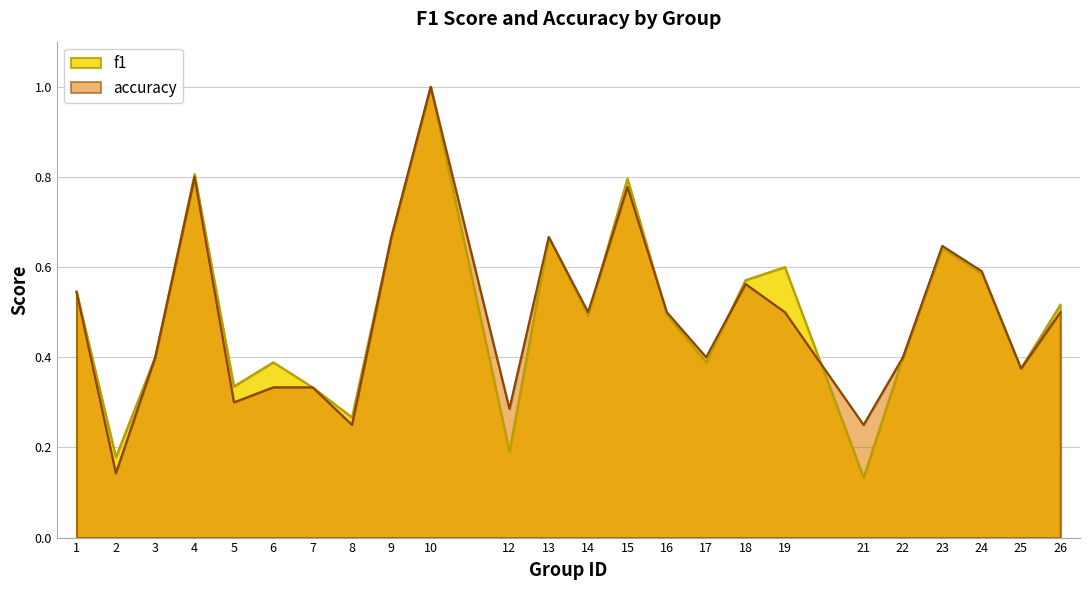

At 9, list the series in order from largest to smallest.

f1, accuracy